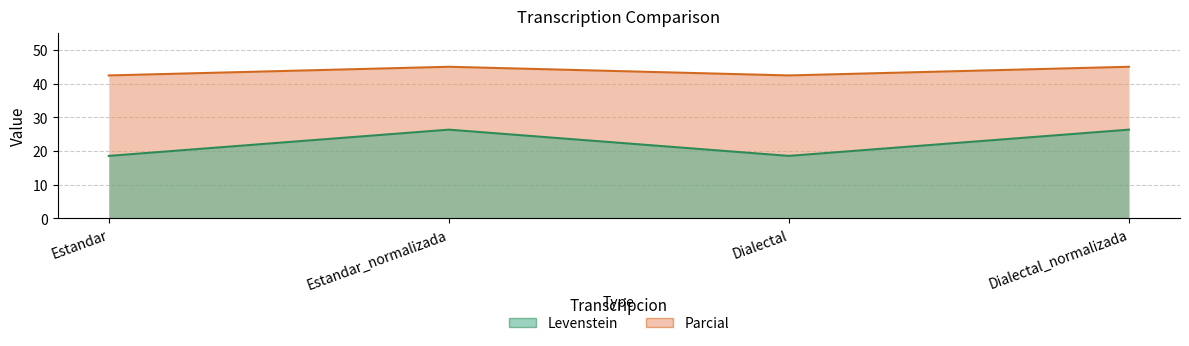

What is the difference between the highest and lowest values at Estandar?

23.9